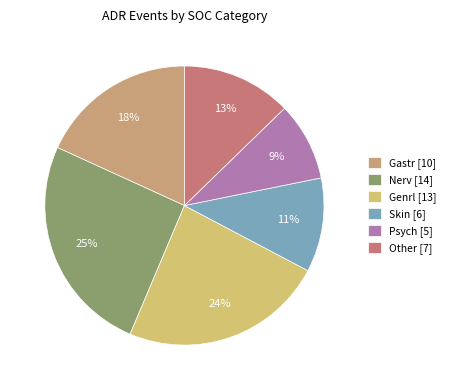

To the nearest percent, what is the difference between the largest and smallest slice percentages?

16%